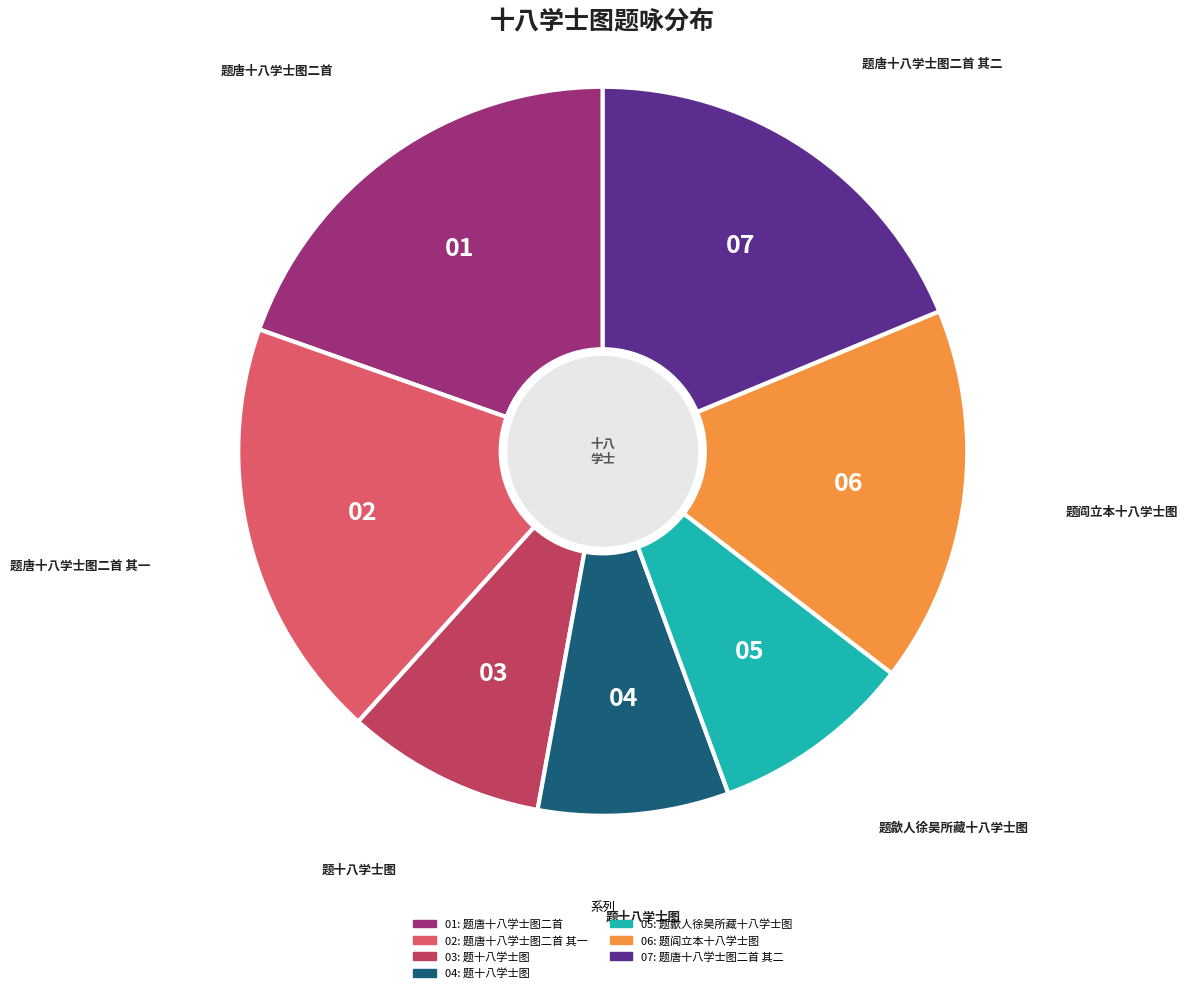

Is there a majority slice in this chart?

No